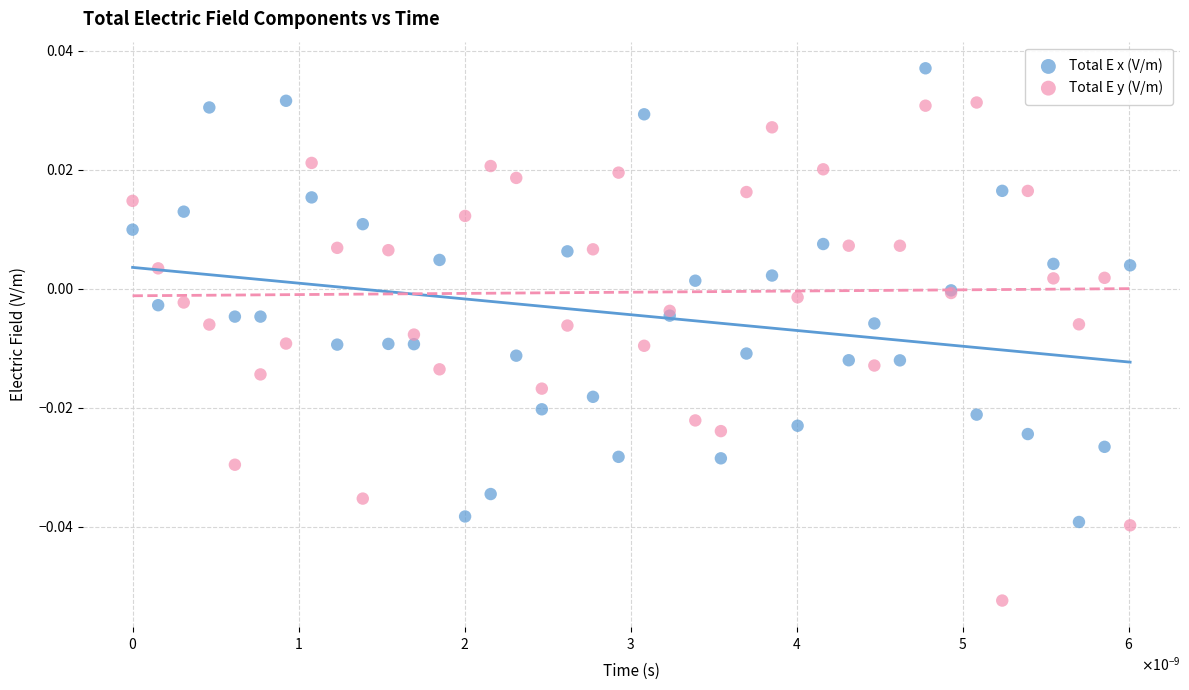

Which series has the largest Y range (max minus min)?

Total E y (V/m)